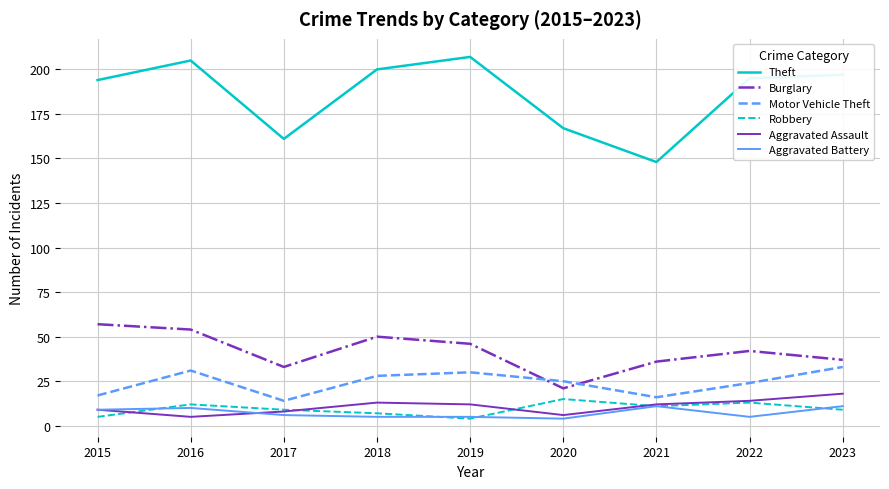

Rank the series by their maximum value, from highest to lowest.

Theft, Burglary, Motor Vehicle Theft, Aggravated Assault, Robbery, Aggravated Battery